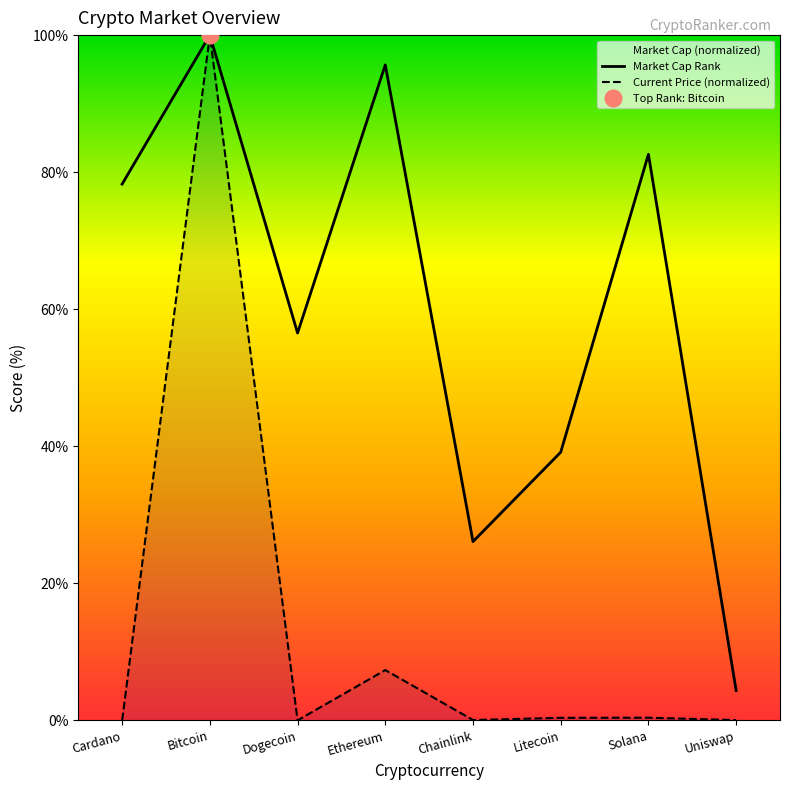

What is the average value of the Current Price (normalized) series?

13.5